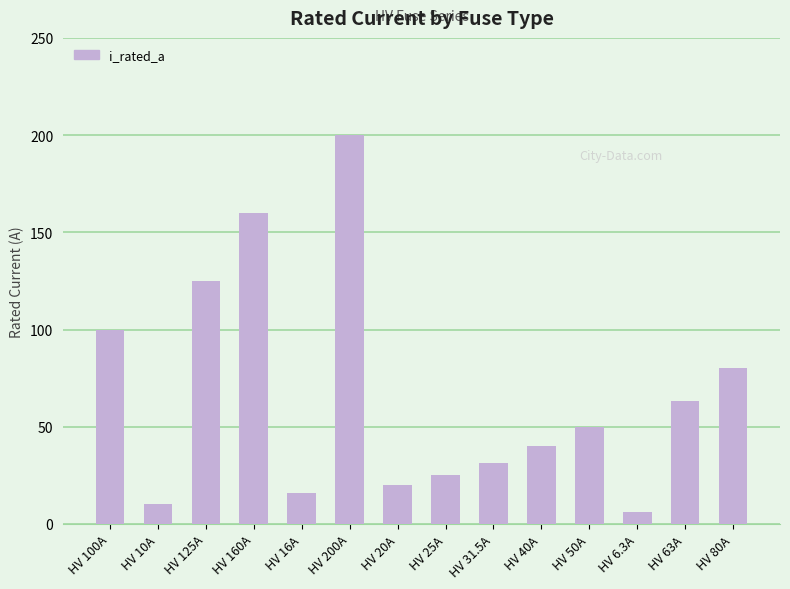

How many series are shown in this chart?

1